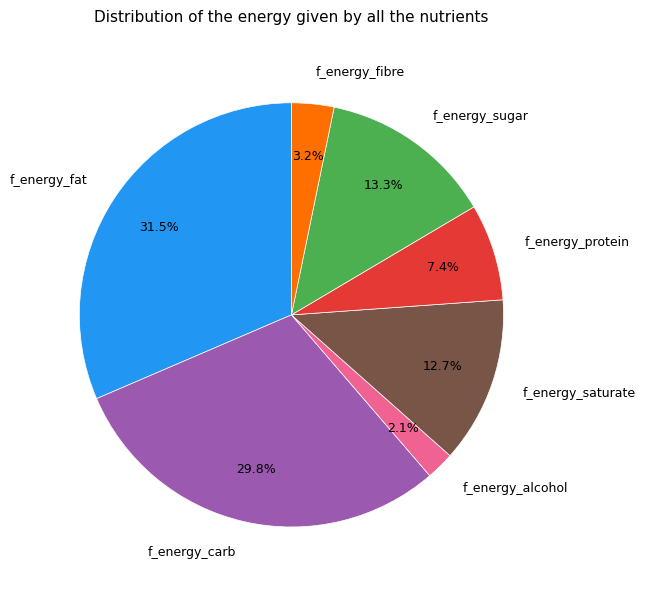

What is the largest slice in the pie chart?

f_energy_fat